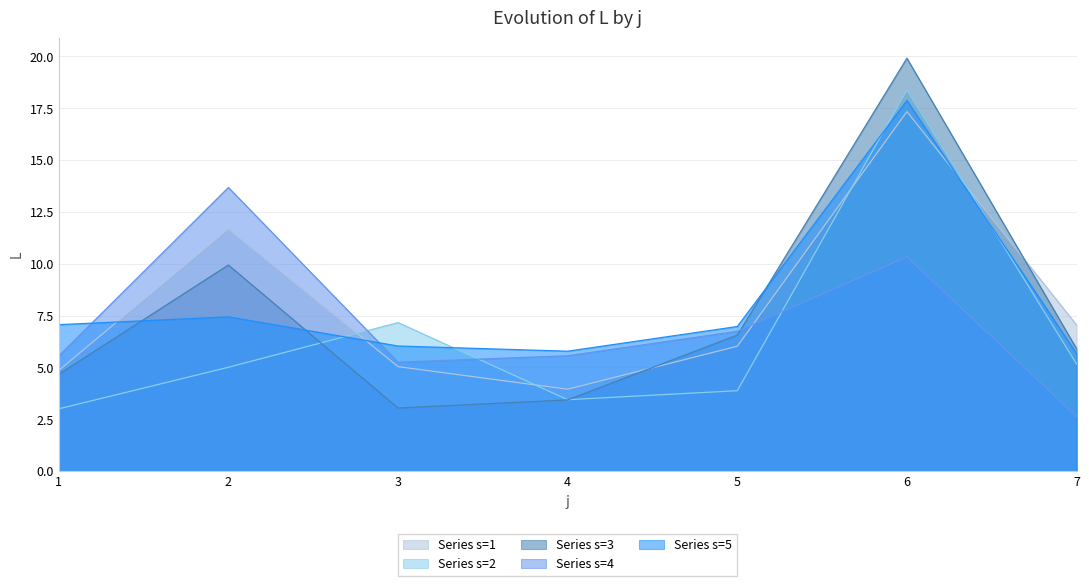

Between 3 and 7, which series saw the biggest shift?

Series s=3